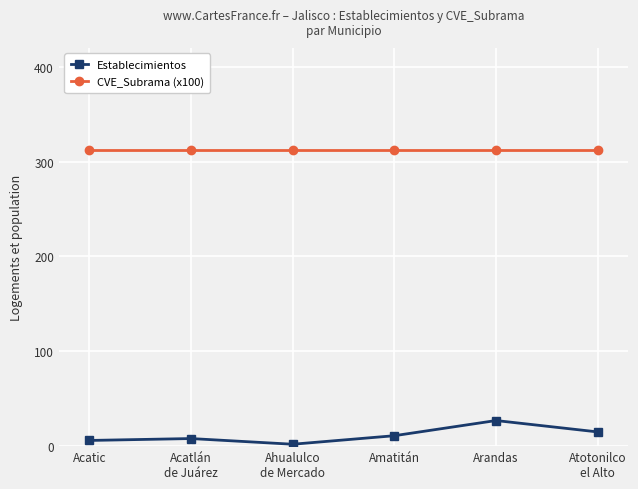

Does the chart display data point markers on the line(s)?

Yes